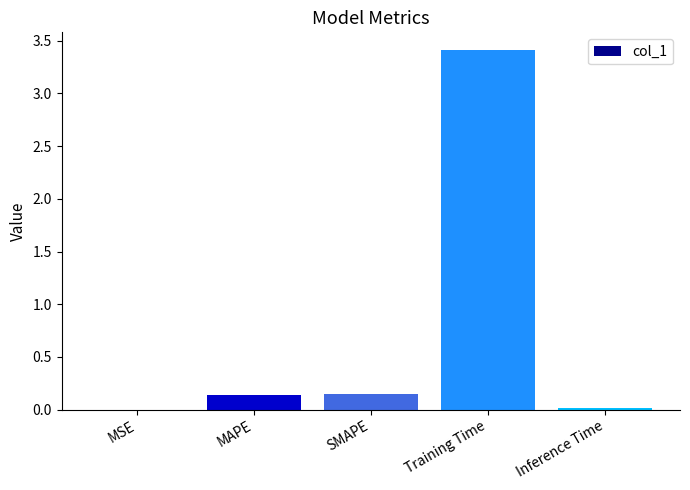

Between MAPE and Training Time, which is larger?

Training Time